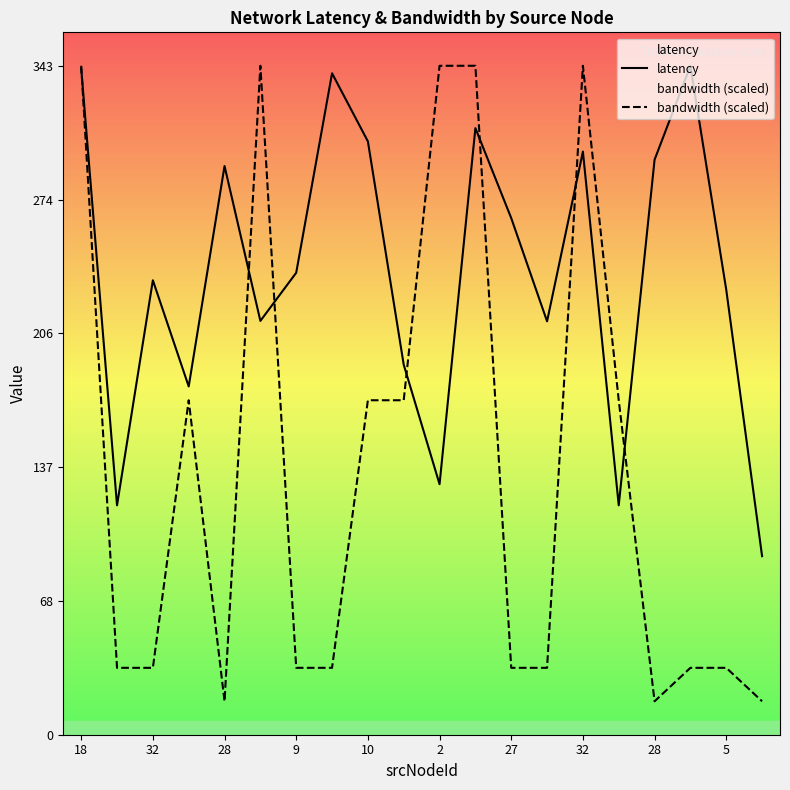

True or false: bandwidth (scaled) has more than 0 interior local peaks.

True